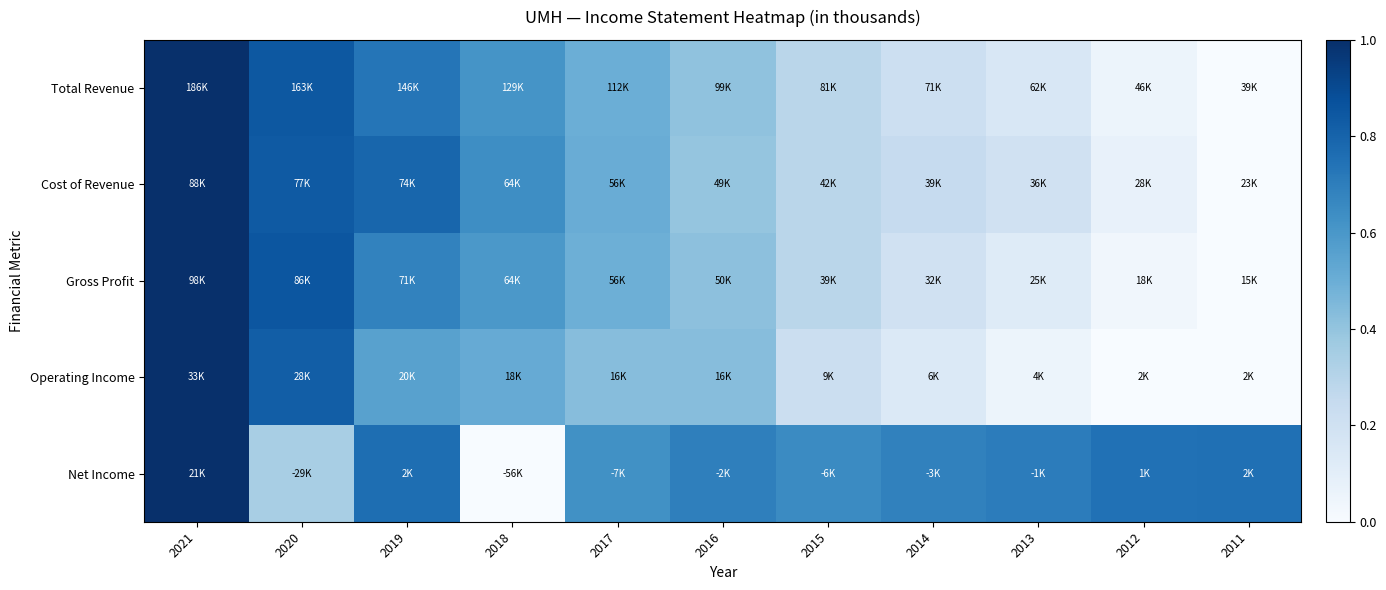

Reading left to right, extract all data points from this chart.

Total Revenue: 2021=1.0	2020=0.8	2019=0.7	2018=0.6	2017=0.5	2016=0.4	2015=0.3	2014=0.2	2013=0.2	2012=0.1	2011=0.0
Cost of Revenue: 2021=1.0	2020=0.8	2019=0.8	2018=0.6	2017=0.5	2016=0.4	2015=0.3	2014=0.2	2013=0.2	2012=0.1	2011=0.0
Gross Profit: 2021=1.0	2020=0.9	2019=0.7	2018=0.6	2017=0.5	2016=0.4	2015=0.3	2014=0.2	2013=0.1	2012=0.0	2011=0.0
Operating Income: 2021=1.0	2020=0.8	2019=0.6	2018=0.5	2017=0.4	2016=0.4	2015=0.2	2014=0.1	2013=0.1	2012=0.0	2011=0.0
Net Income: 2021=1.0	2020=0.3	2019=0.8	2018=0.0	2017=0.6	2016=0.7	2015=0.6	2014=0.7	2013=0.7	2012=0.7	2011=0.8